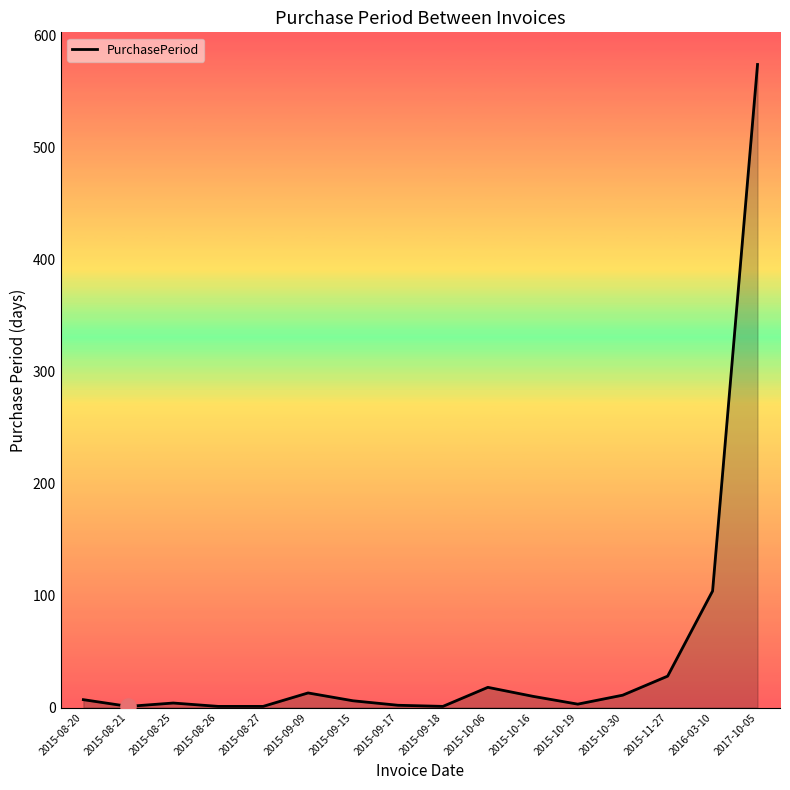

Which has a higher value, 2015-10-06 or 2017-10-05?

2017-10-05